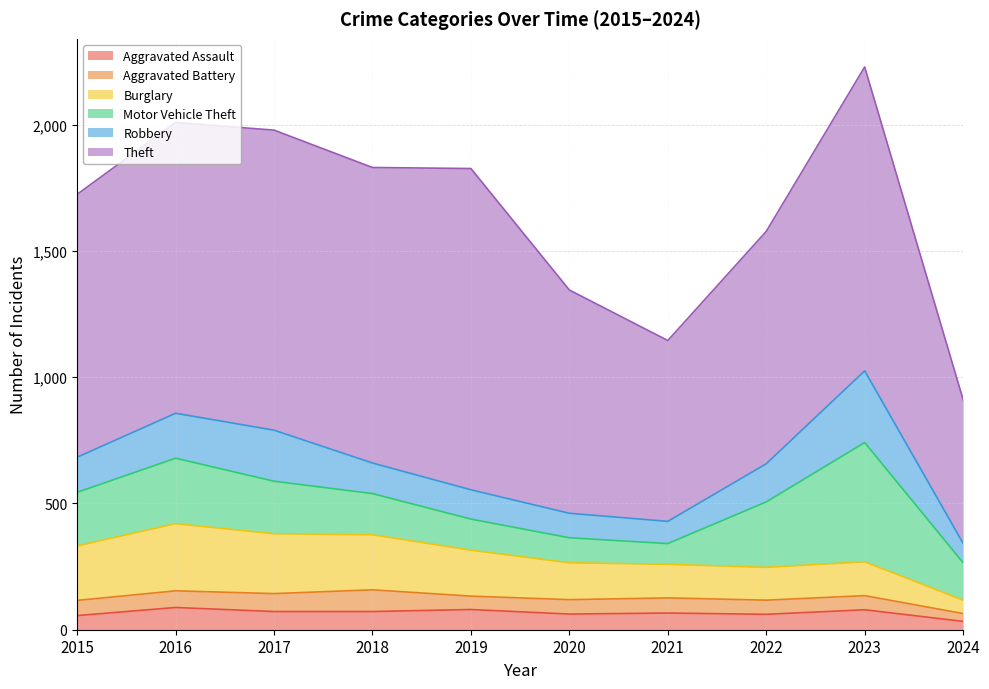

At 2016, list the series in order from largest to smallest.

Theft, Burglary, Motor Vehicle Theft, Robbery, Aggravated Assault, Aggravated Battery